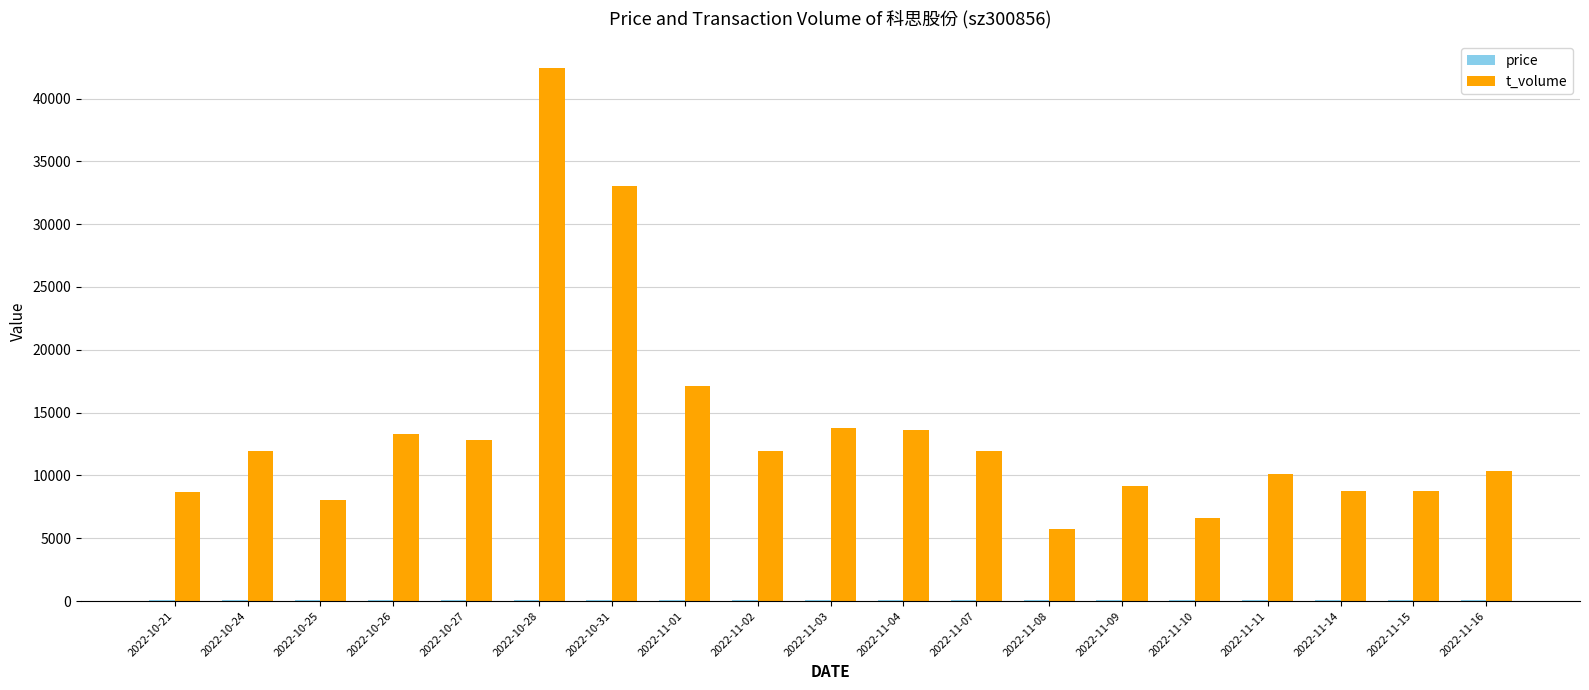

Which series has the largest total across all categories?

t_volume